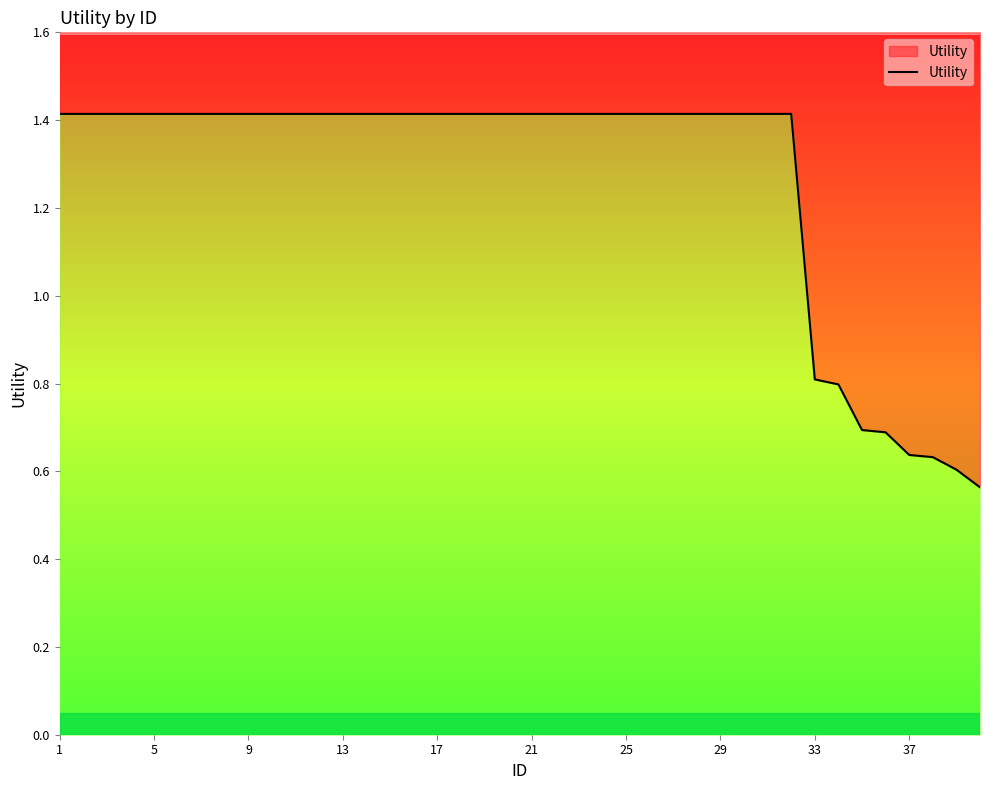

What is the value of the 14th point from the left?

1.4